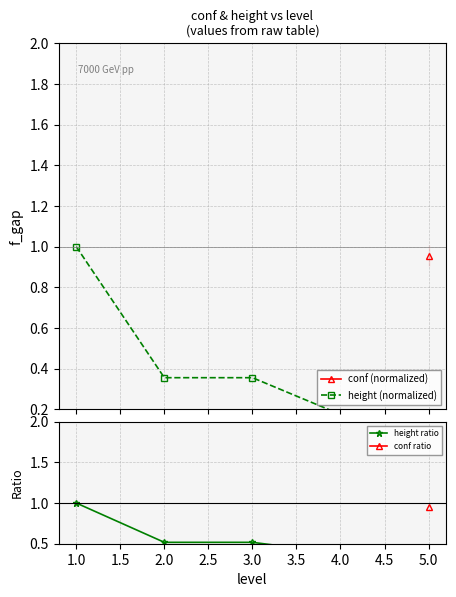

What is the minimum value shown in the chart?

0.1